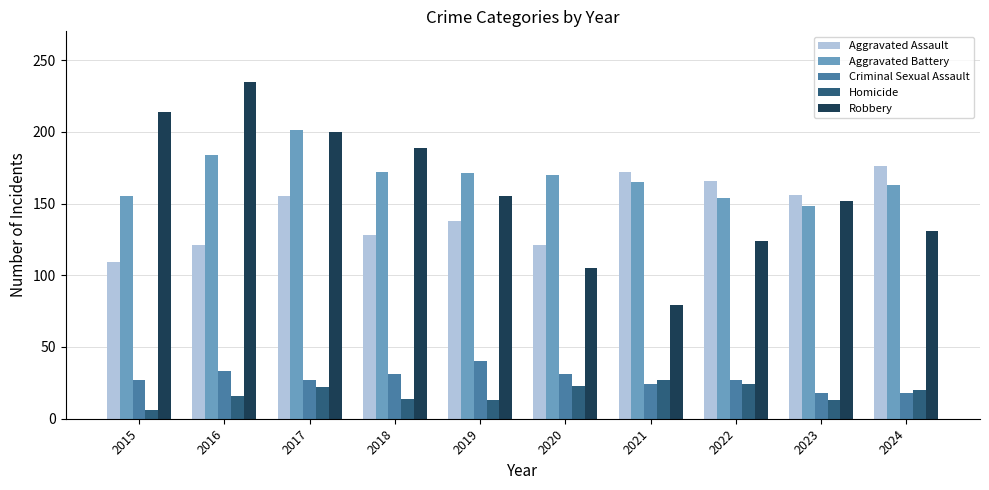

What is the total value across all series at 2016?

589